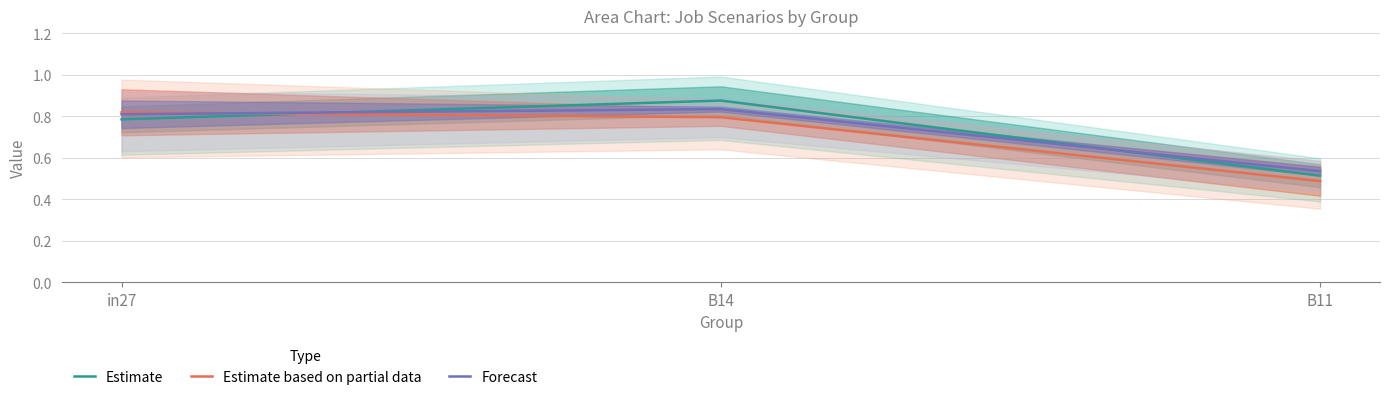

What is the label of the 2nd point from the right?

B14